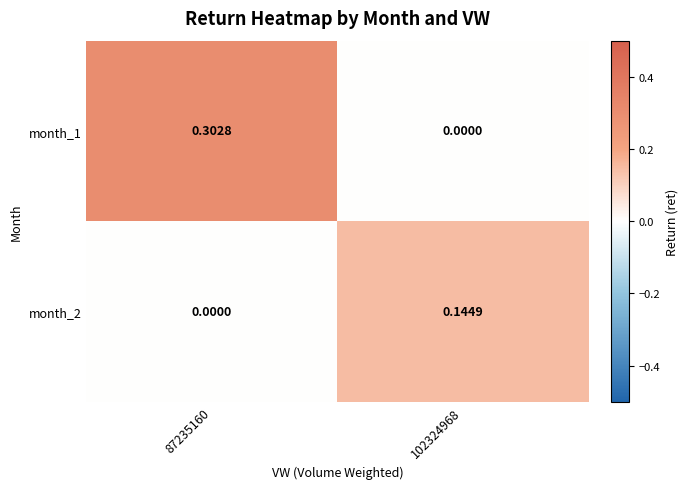

Is the value of month_1 at 87235160 greater than the value of month_2 at 102324968?

Yes